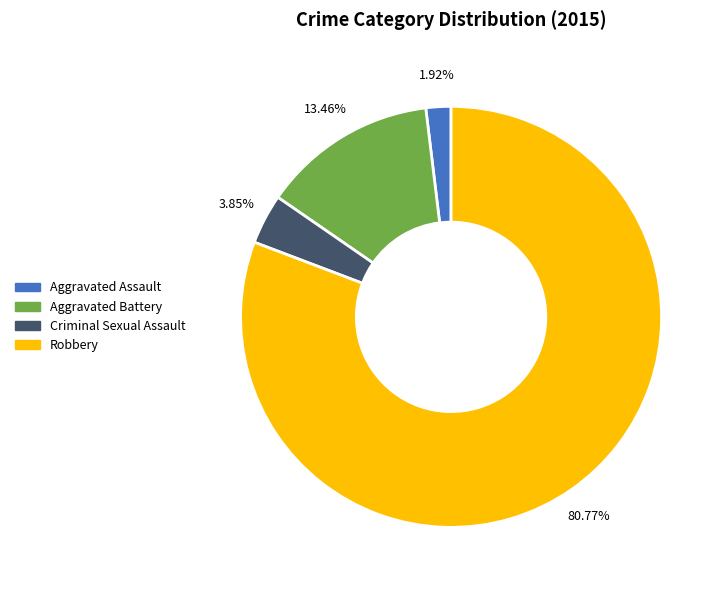

Which category accounts for the majority?

Robbery